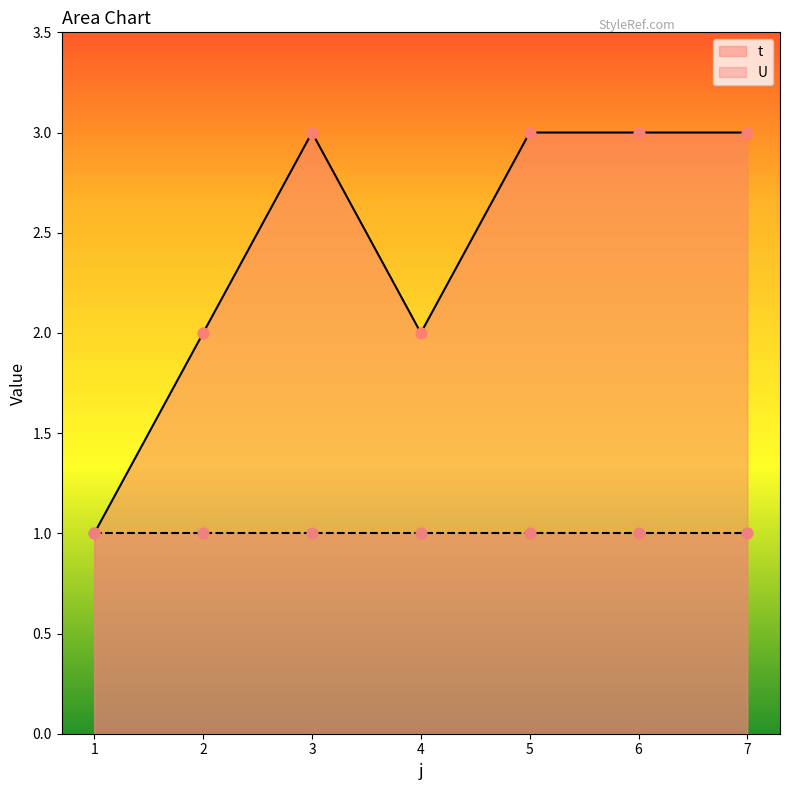

What is the change in value from 1 to 4?

+1